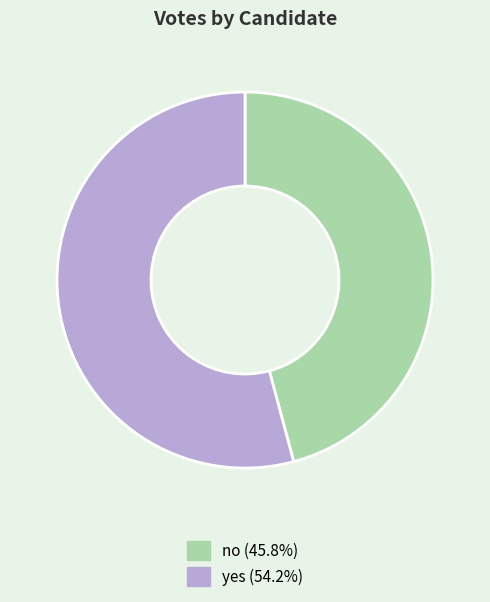

Does no represent more than half of the total?

No